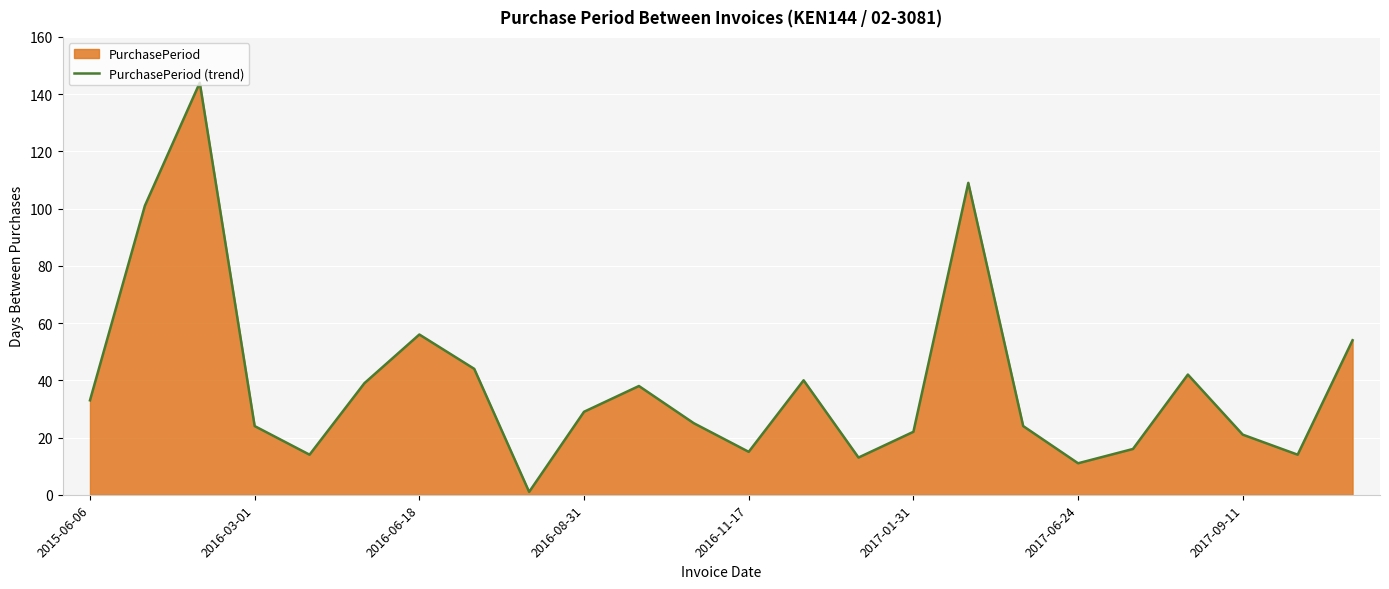

The chart shows a value of 11 at 2017-09-11. True or false?

False